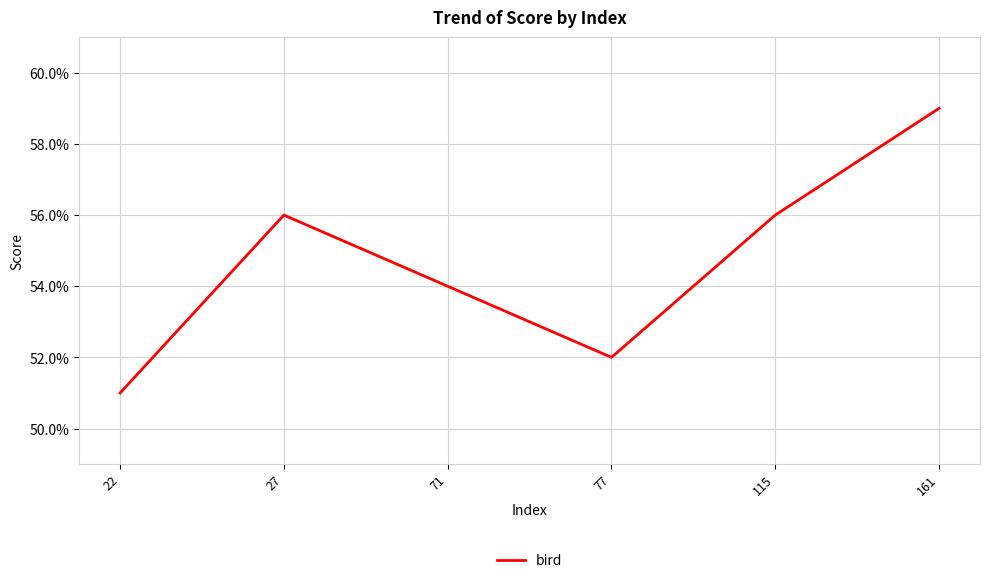

Is this an area chart (filled region under the line)?

No